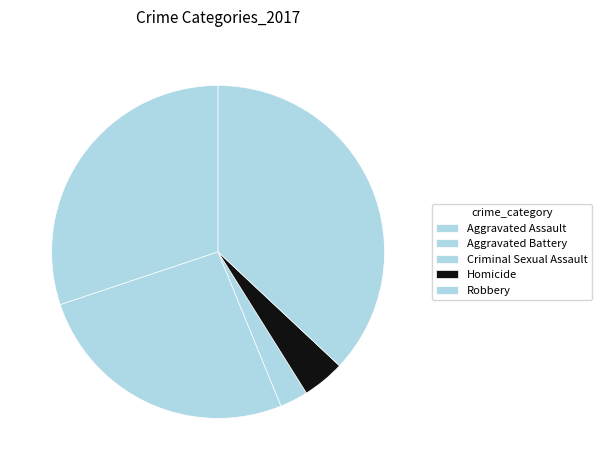

What is the largest slice in the pie chart?

Robbery